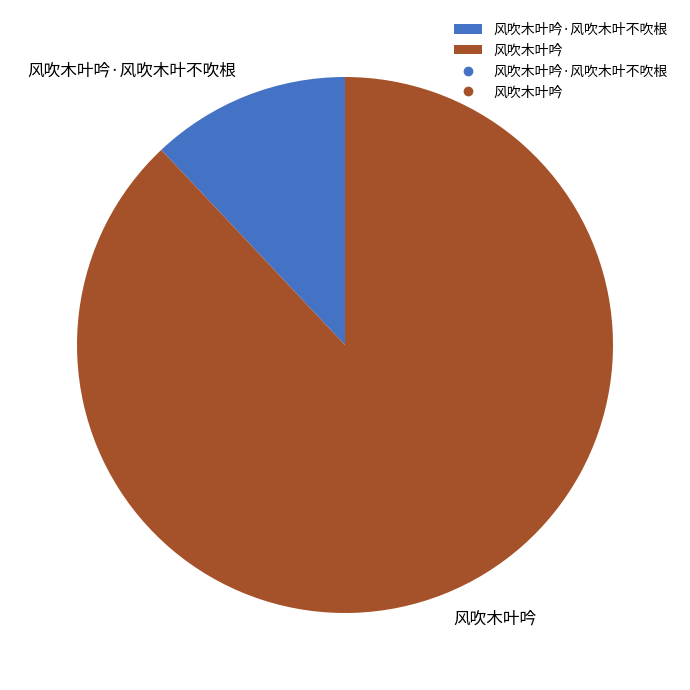

Does any single category account for the majority?

Yes